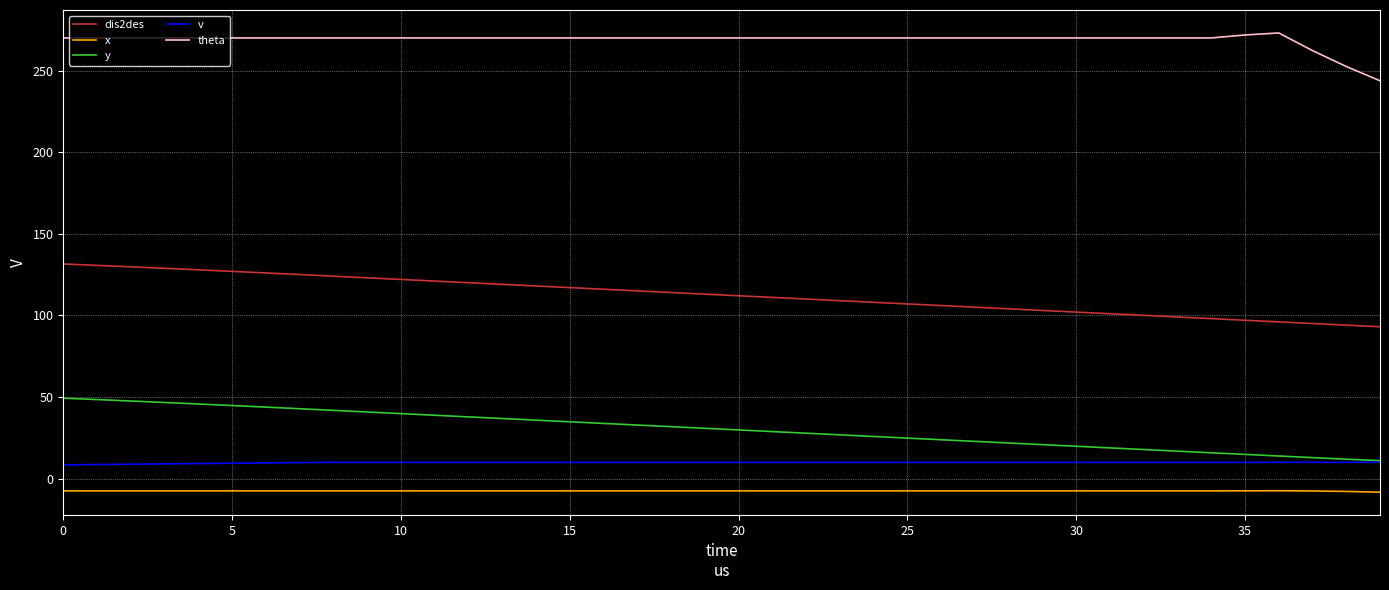

Which series has the largest range (max minus min)?

dis2des